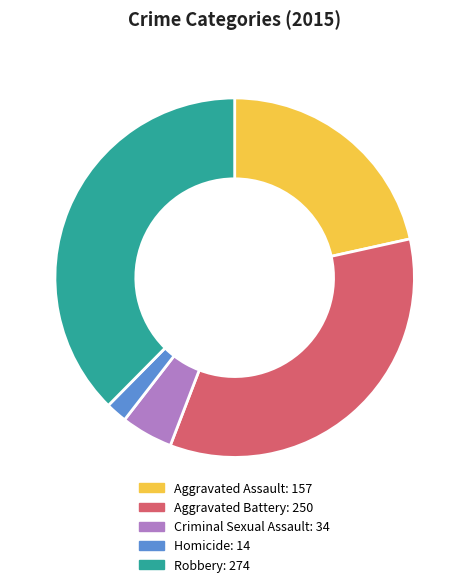

What is the ratio of the value at Aggravated Battery to the value at Robbery?

0.9